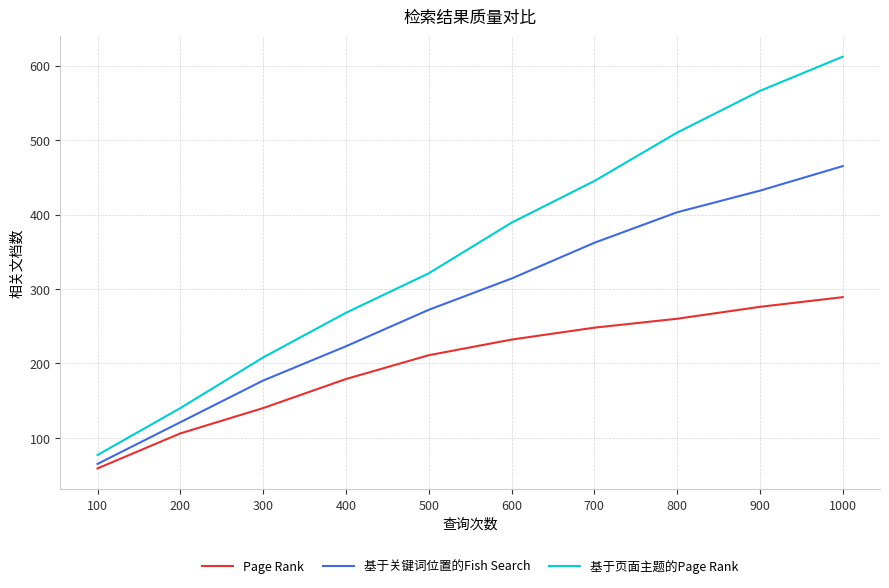

Does the chart display data point markers on the line(s)?

No